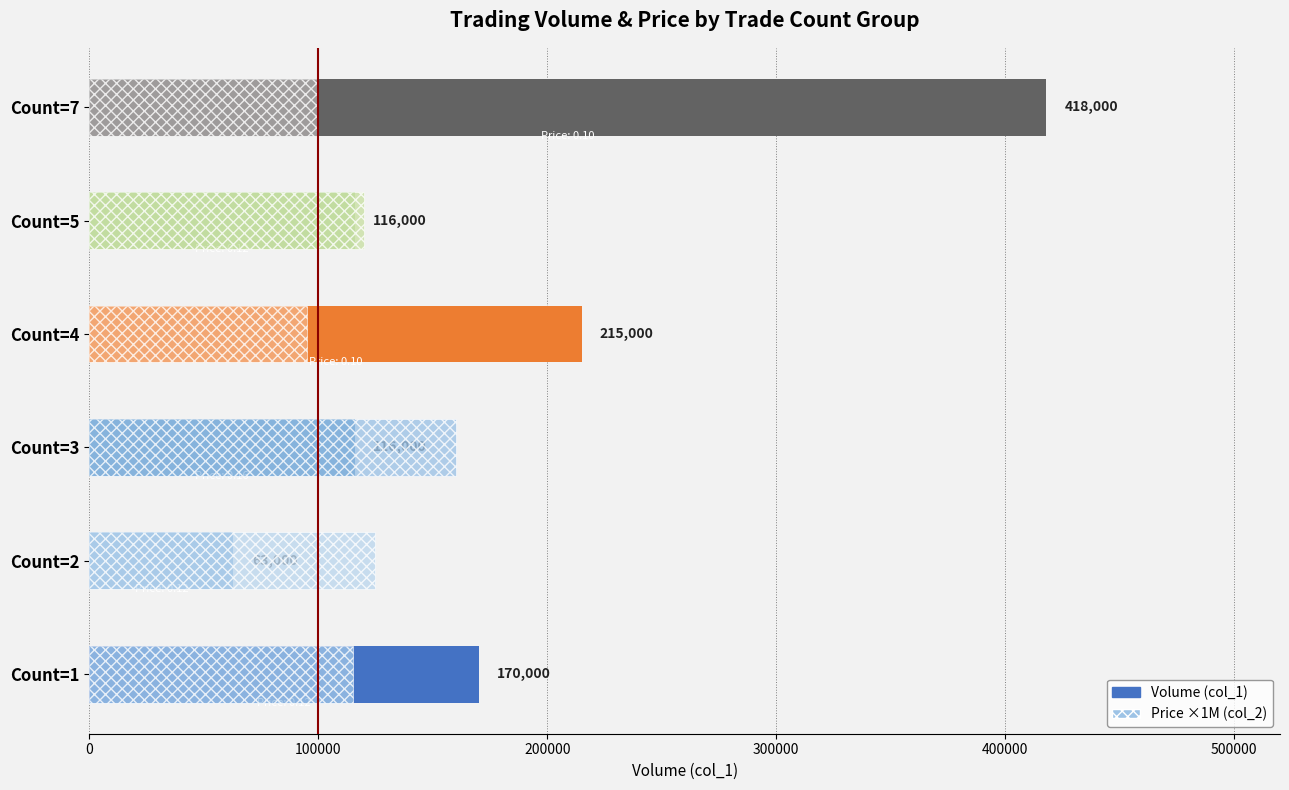

What are all the series names shown in the legend?

Volume (col_1), Price ×1M (col_2)